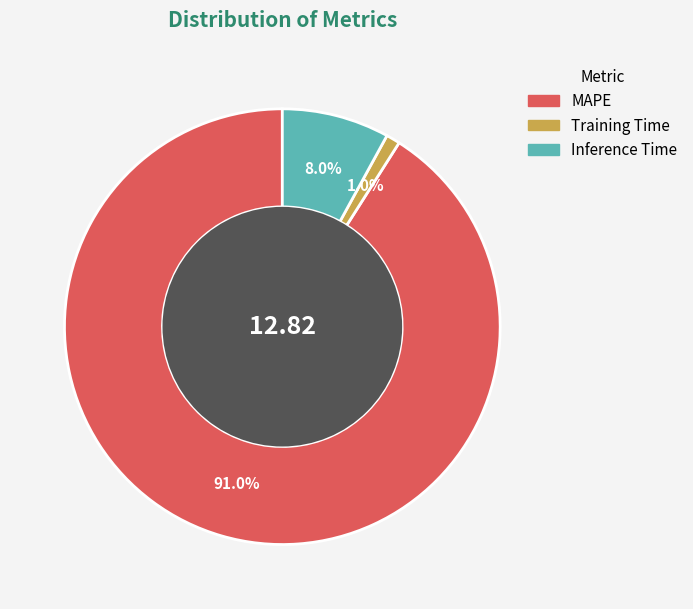

To the nearest percent, what portion does Inference Time represent?

8%